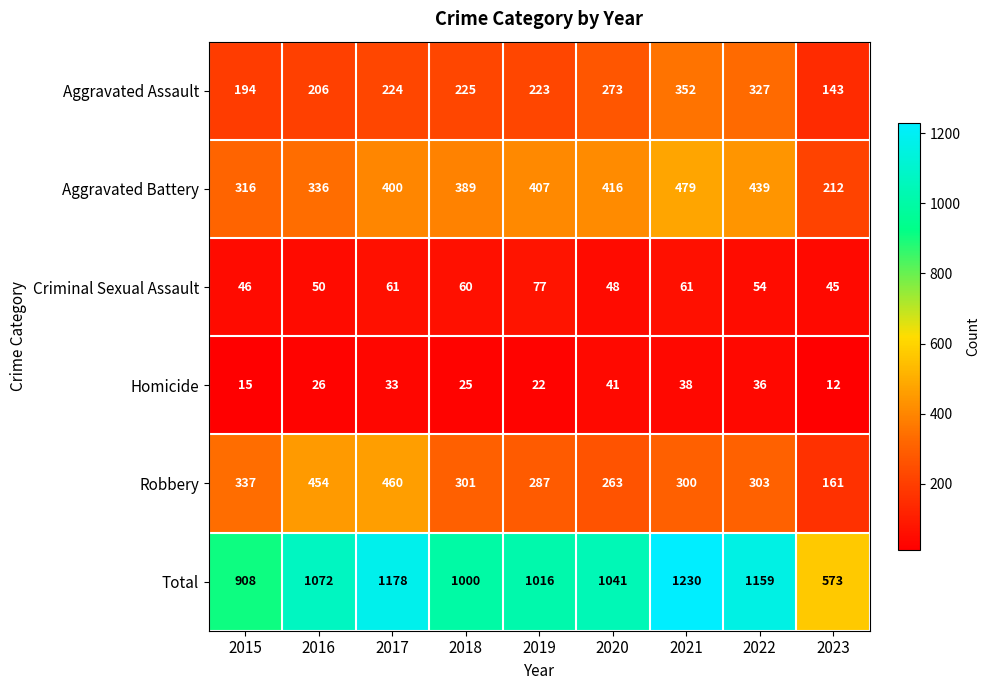

Is the value of Criminal Sexual Assault at 2015 greater than the value of Aggravated Assault at 2022?

No